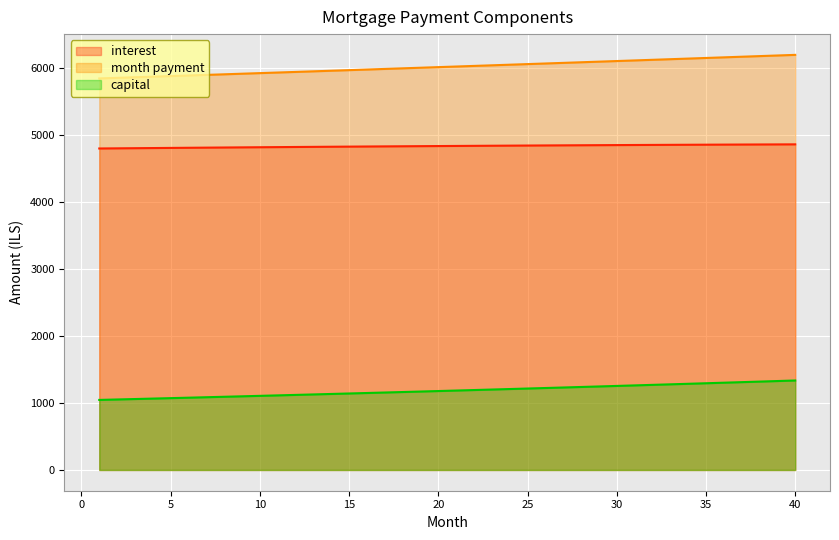

Is the value of month_payment at 18 greater than the value of interest at 25?

Yes